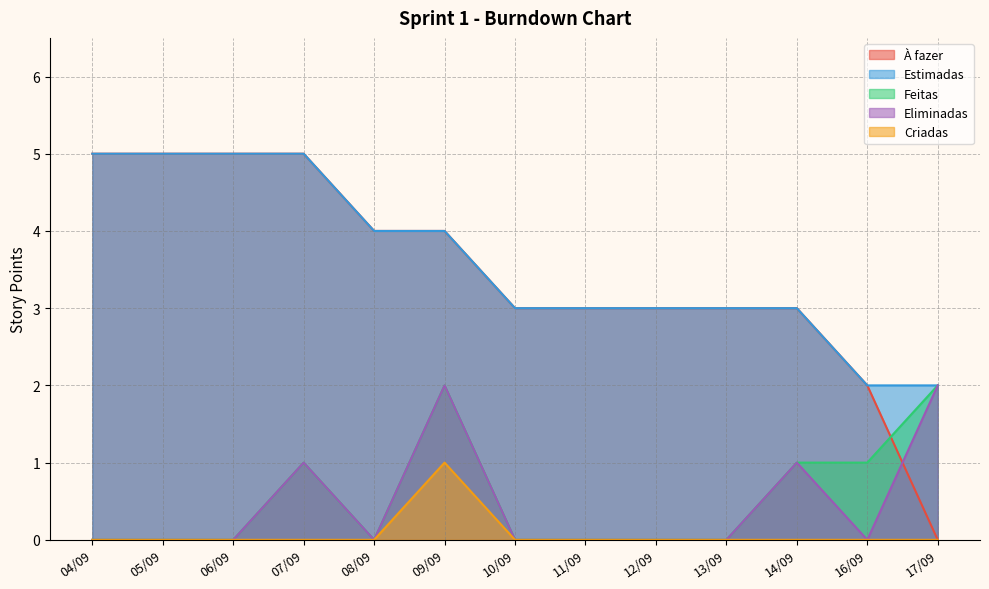

What position from the left is 16/09?

12